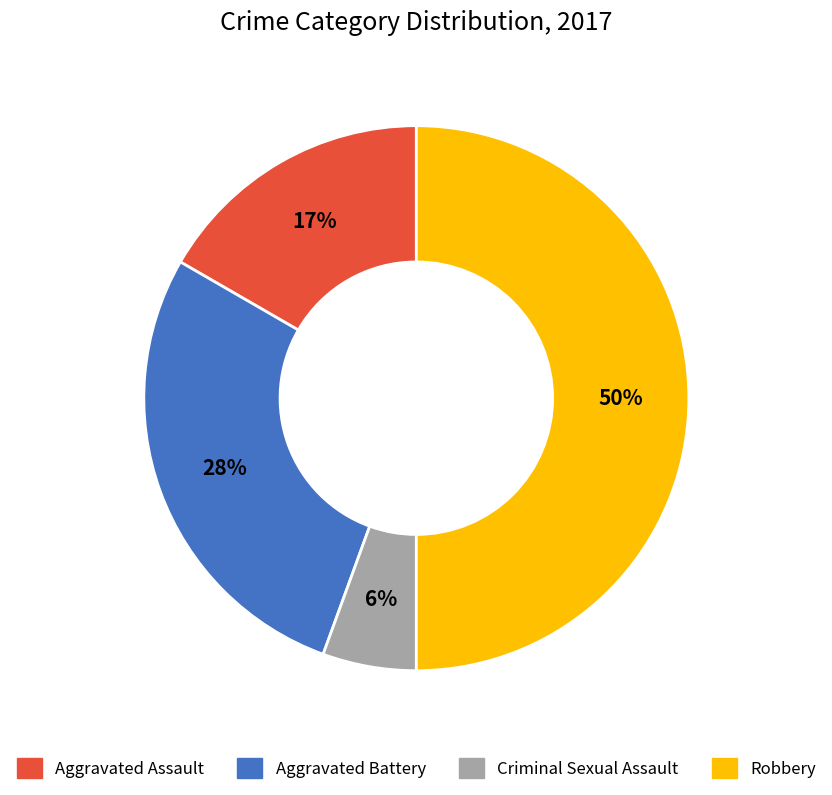

What is the largest slice in the pie chart?

Robbery